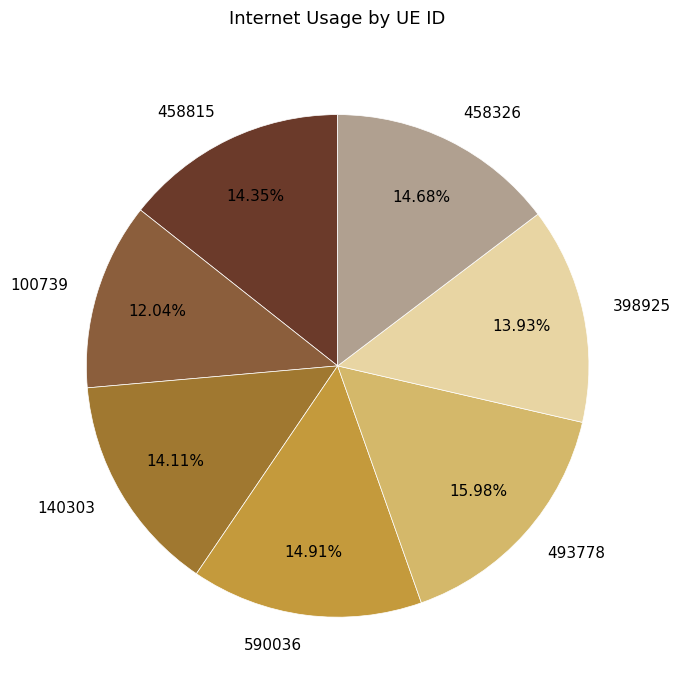

Count the number of slices in the pie.

7